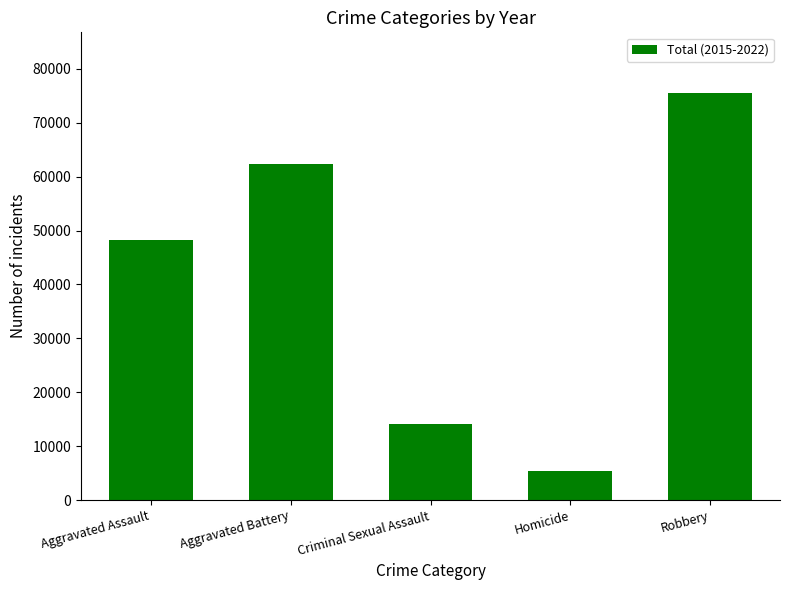

What value does the data have at Criminal Sexual Assault, to the nearest 50?

14050